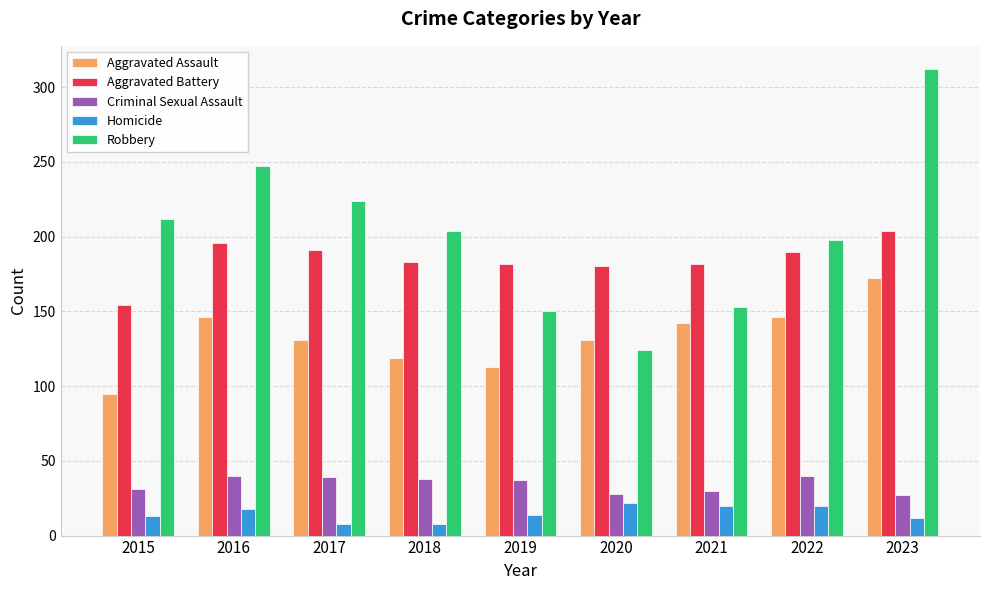

Where does the Robbery series first go above 204?

2015